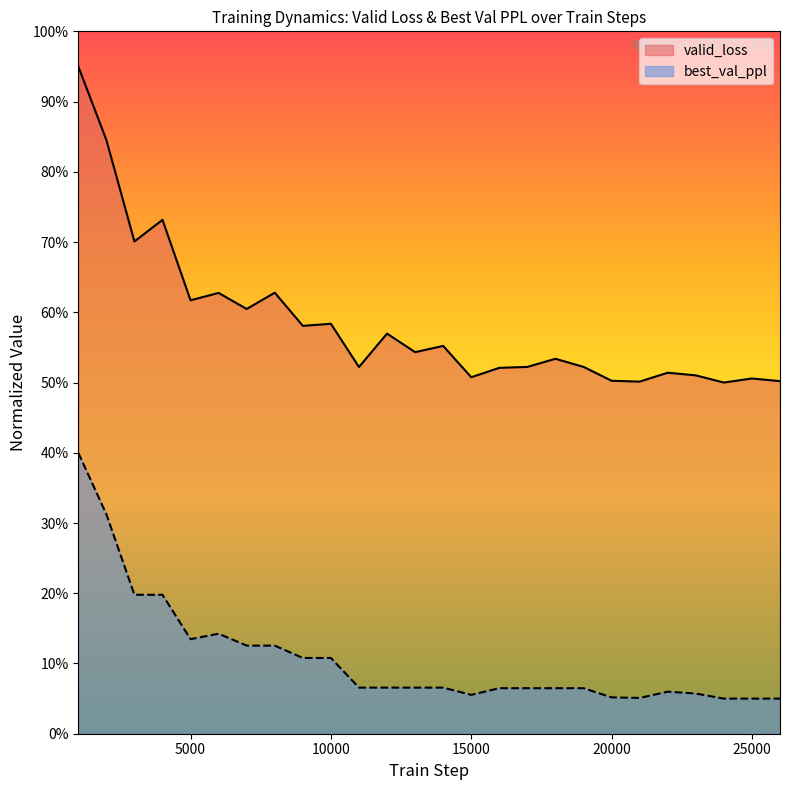

Rank the series by their average value, from lowest to highest.

best_val_ppl, valid_loss